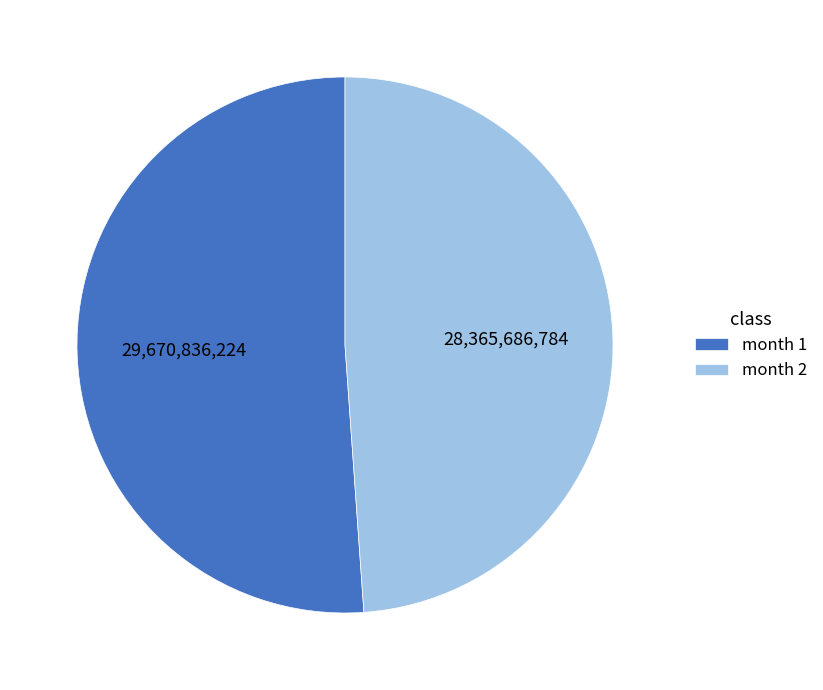

Do month 1 and month 2 together represent more than half of the pie?

Yes